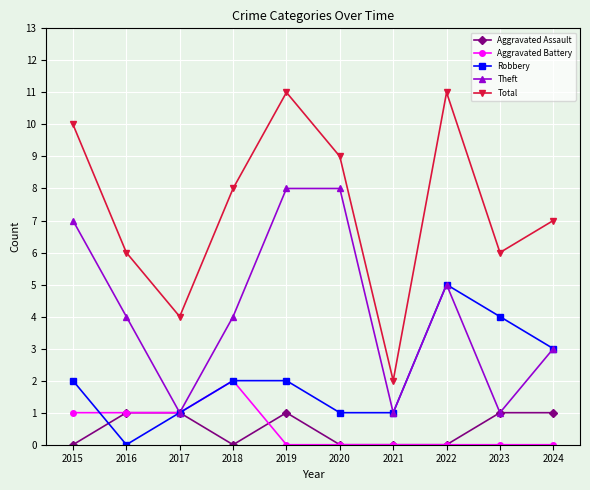

Which series has the widest spread of values?

Total